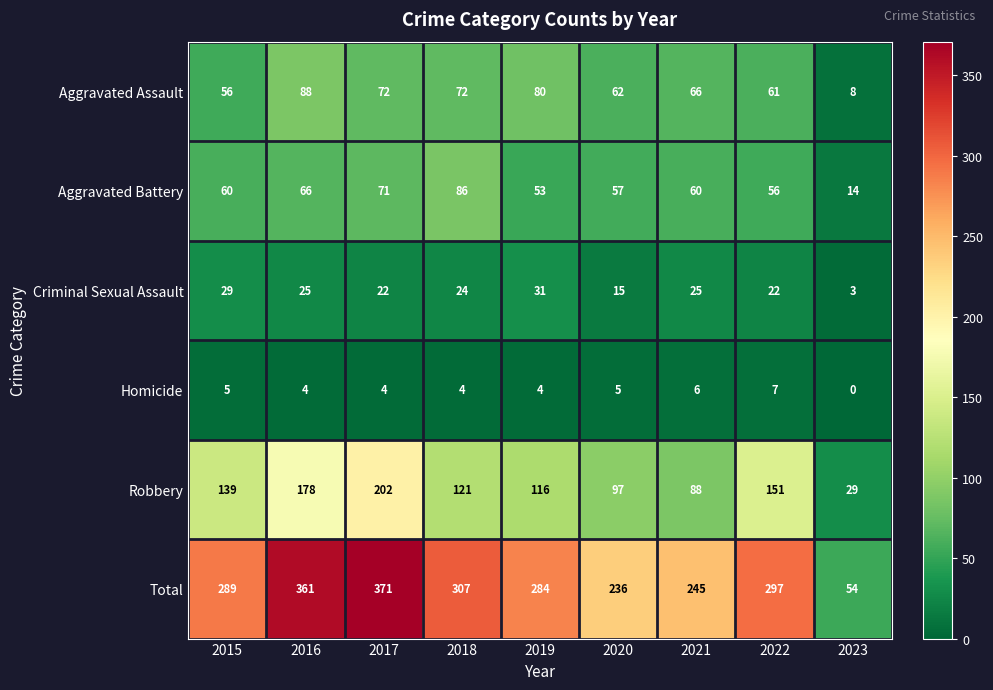

At which label does Total reach its minimum?

2023